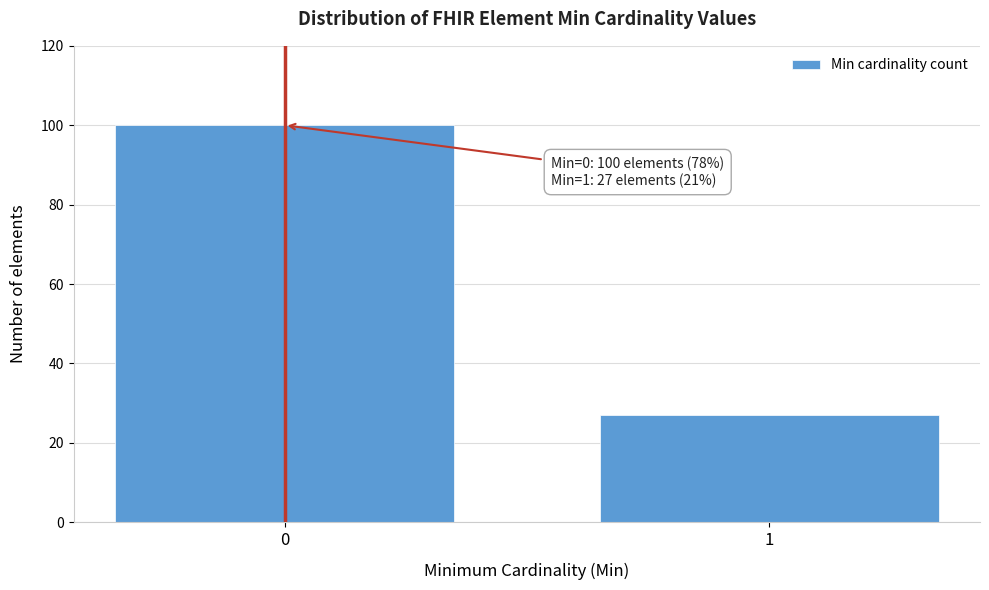

Reading left to right, list all the values displayed in this chart.

0=100	1=27